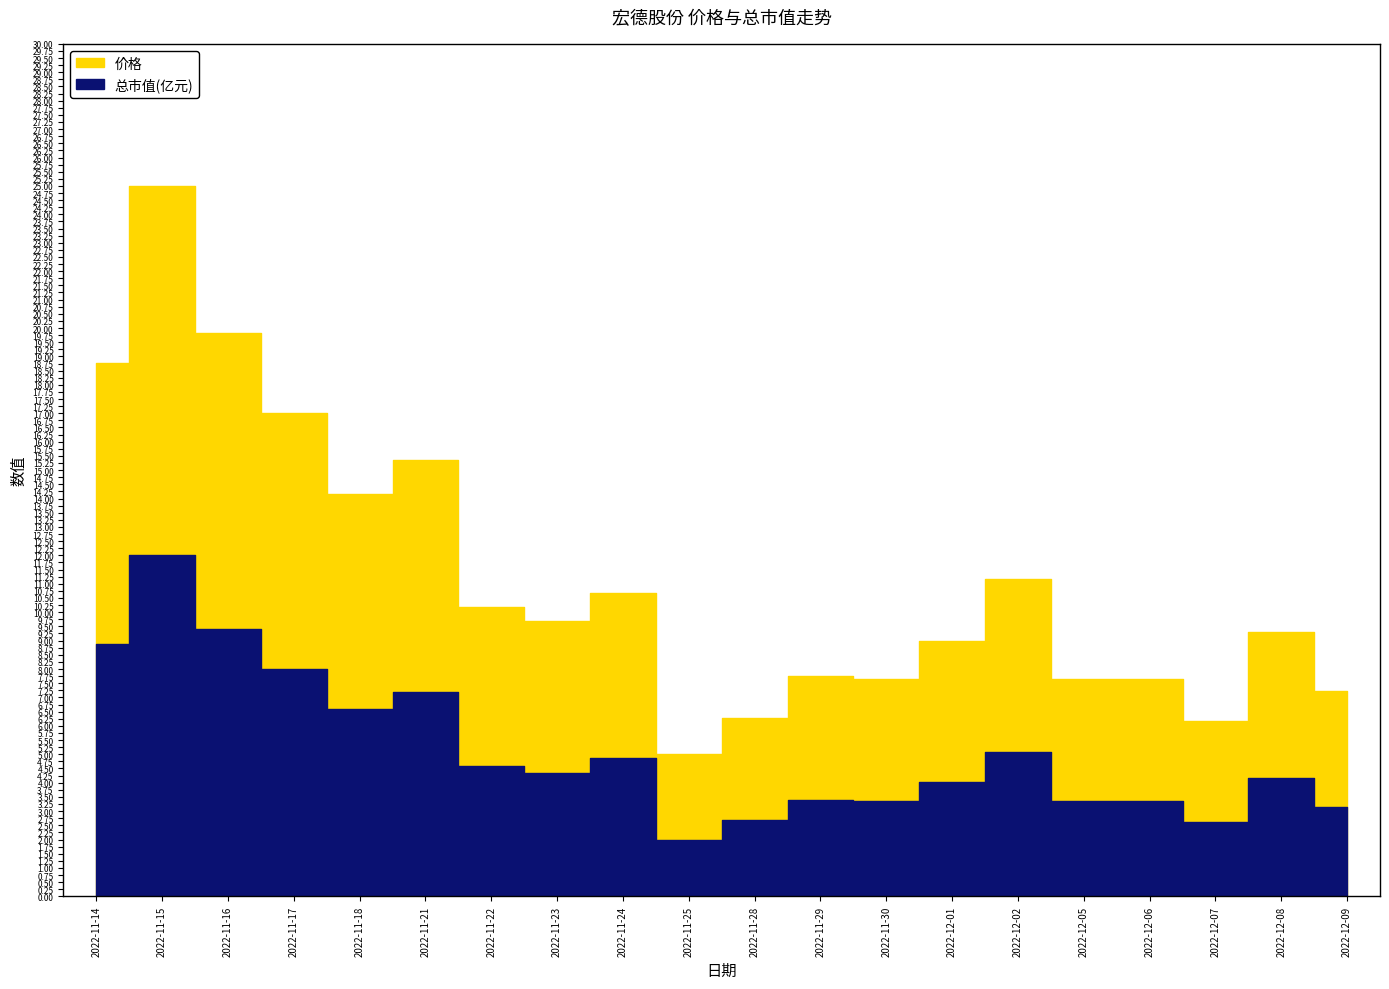

True or false: 总市值(亿元) and 价格 cross at least once.

False